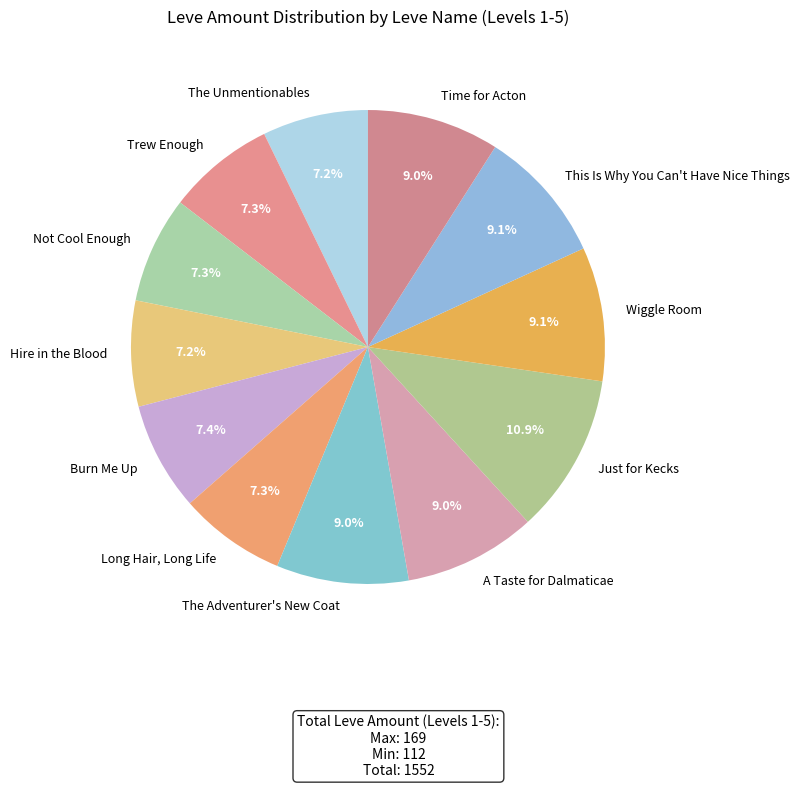

Does The Adventurer's New Coat account for over 50% of the chart?

No